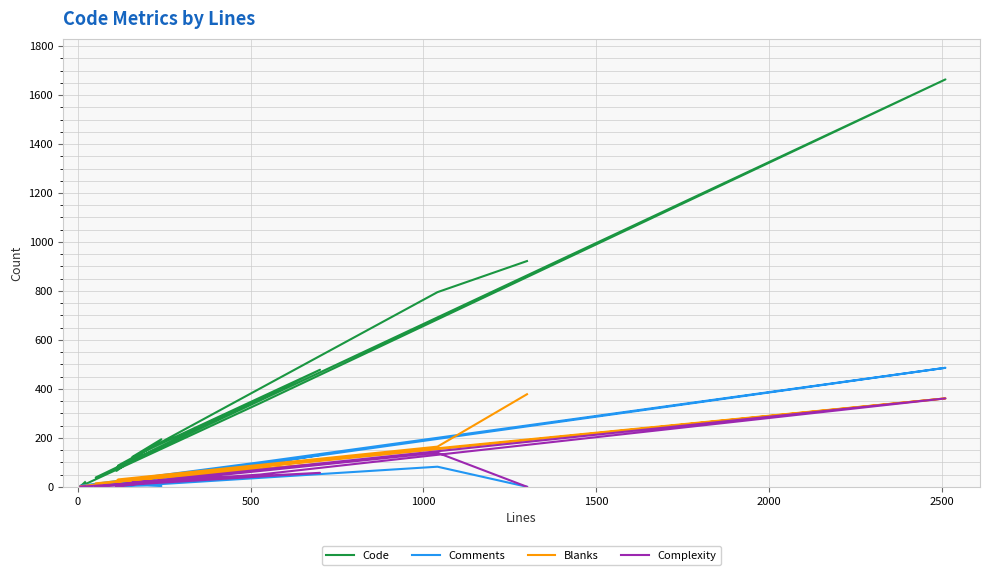

Does the chart have visible grid lines?

Yes